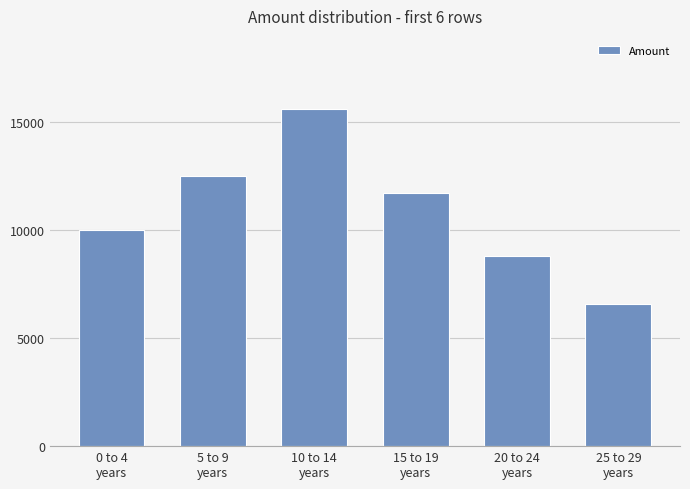

Count the number of data series in this chart.

1